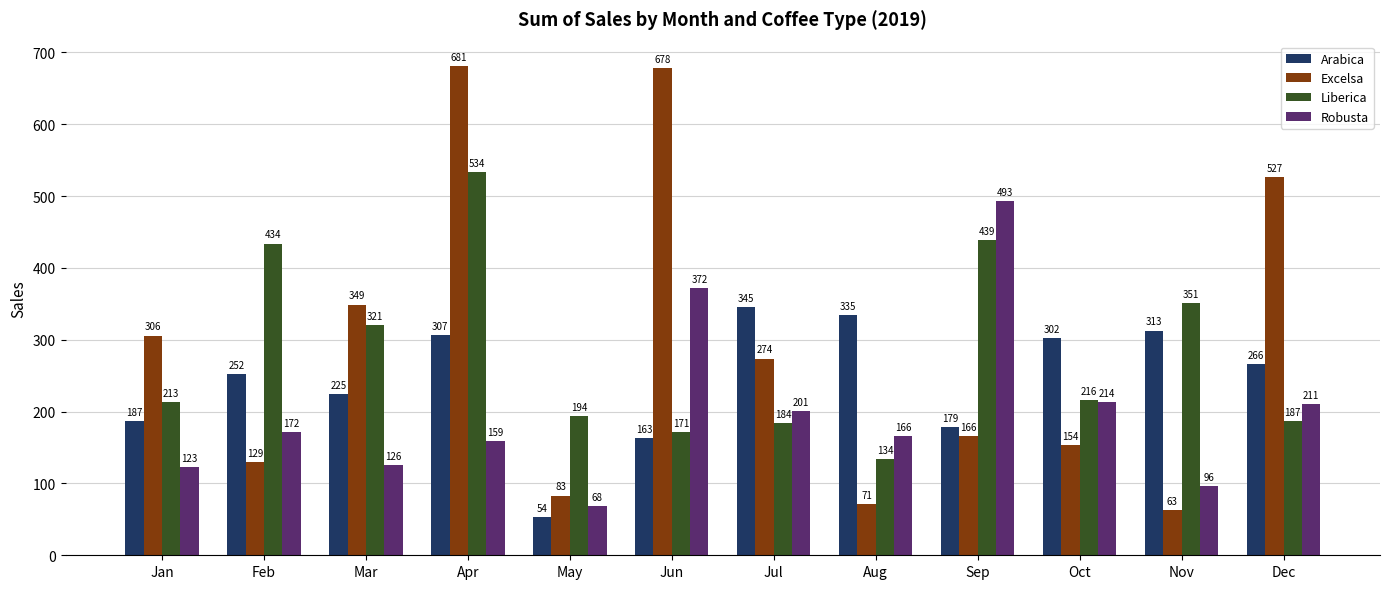

Rank the series by their maximum value, from lowest to highest.

Arabica, Robusta, Liberica, Excelsa